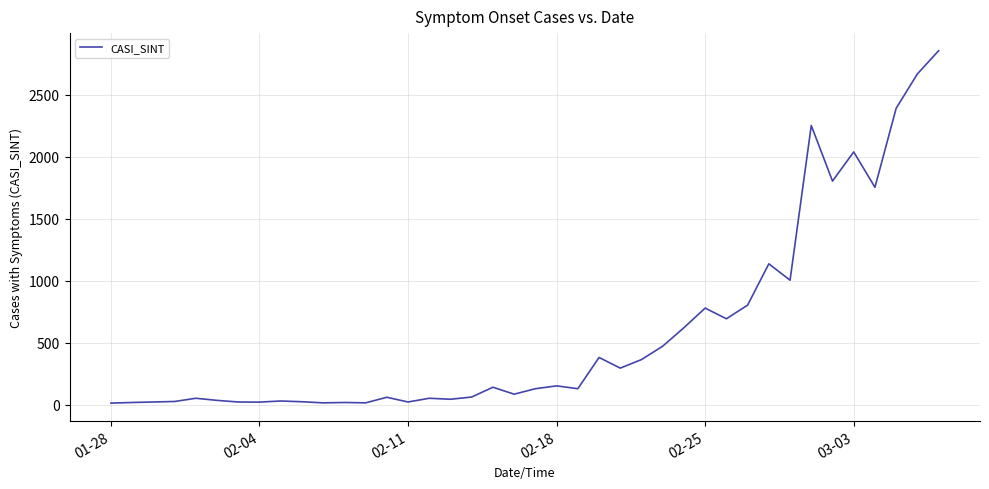

What is the difference between the maximum and minimum values?

2841